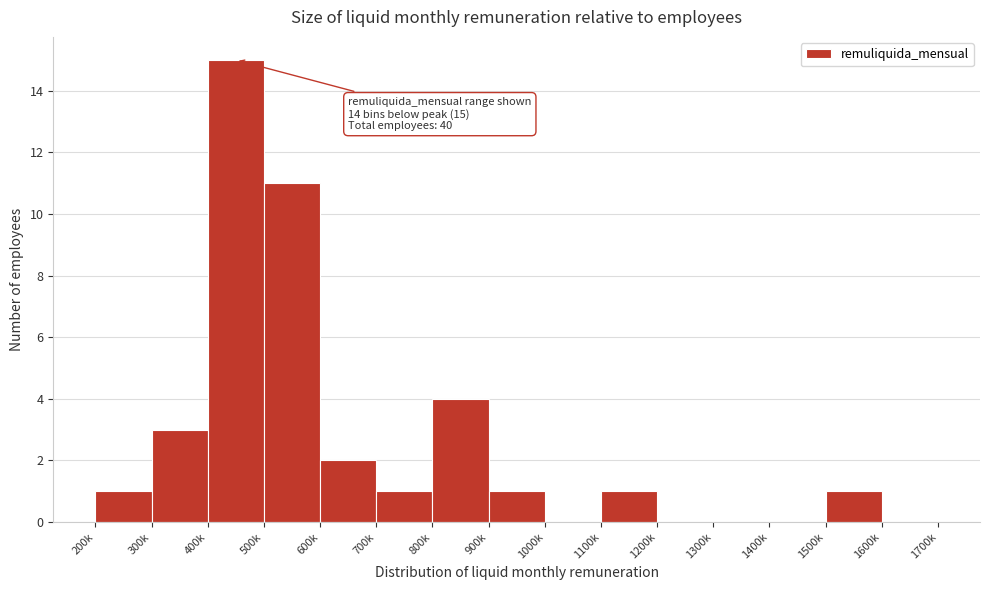

Reading left to right, what are all the values shown in this chart?

200k=1	300k=3	400k=15	500k=11	600k=2	700k=1	800k=4	900k=1	1000k=0	1100k=1	1200k=0	1300k=0	1400k=0	1500k=1	1600k=0